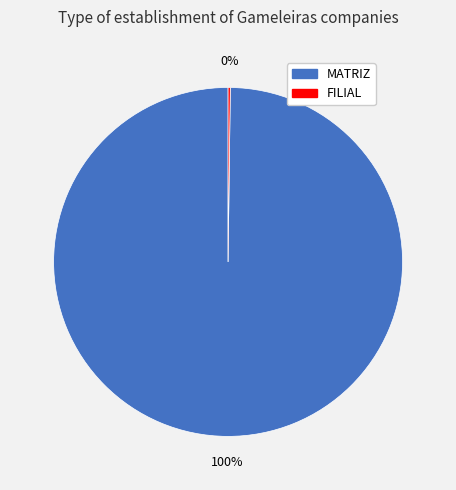

Which category has the biggest portion of the pie?

MATRIZ